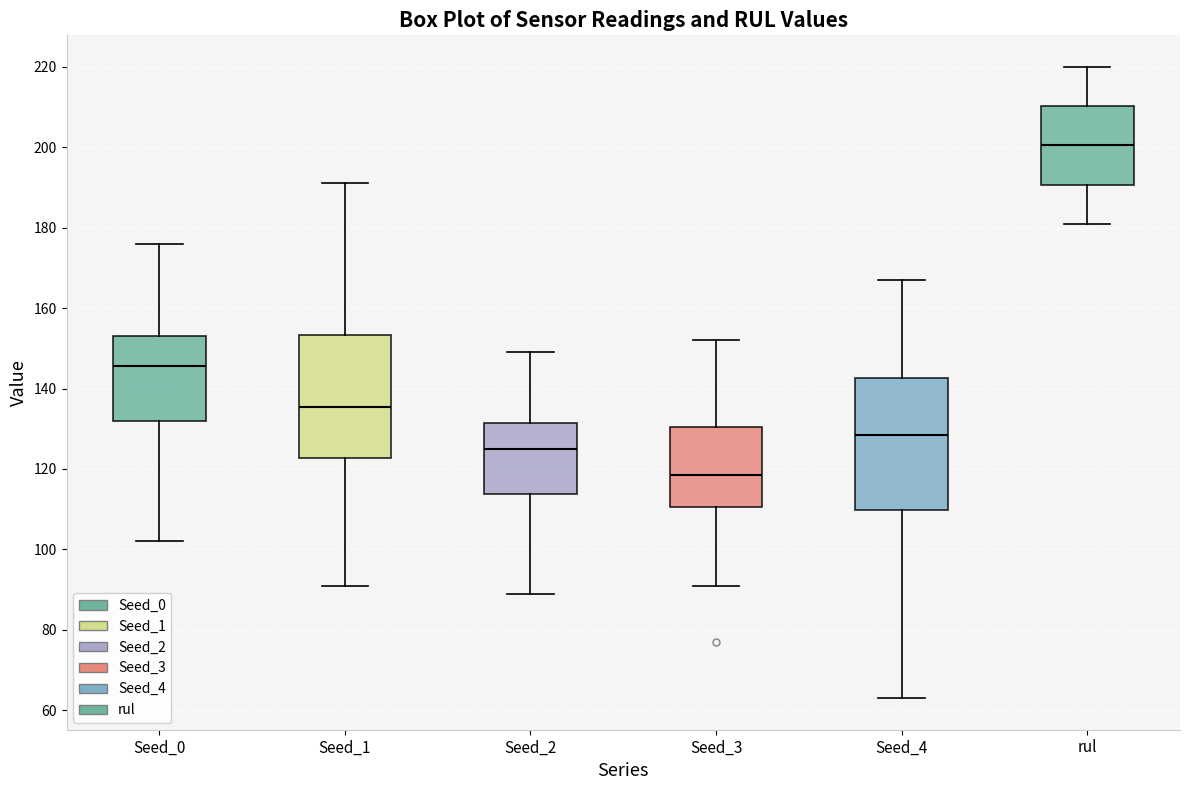

Reading left to right, transcribe this box plot: for each box, give where its median line is, the range the box spans, and where its two whiskers end, as read against the y-axis. The values are not printed on the chart, so give them approximately, as read against the axis.

Seed_0: median 146, box 132 to 154, whiskers 102 to 176
Seed_1: median 136, box 122 to 154, whiskers 92 to 192
Seed_2: median 126, box 114 to 132, whiskers 90 to 150
Seed_3: median 118, box 110 to 130, whiskers 92 to 152
Seed_4: median 128, box 110 to 142, whiskers 64 to 168
rul: median 200, box 190 to 210, whiskers 182 to 220